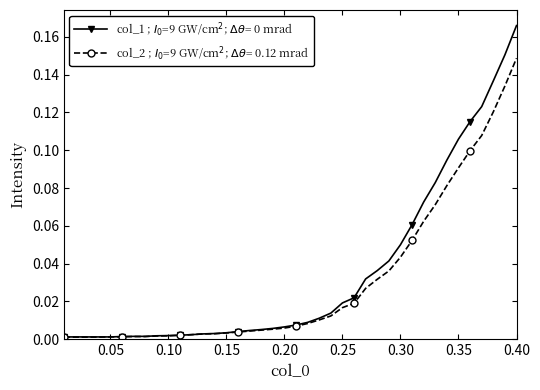

At which category is the sum across all series the highest?

0.40